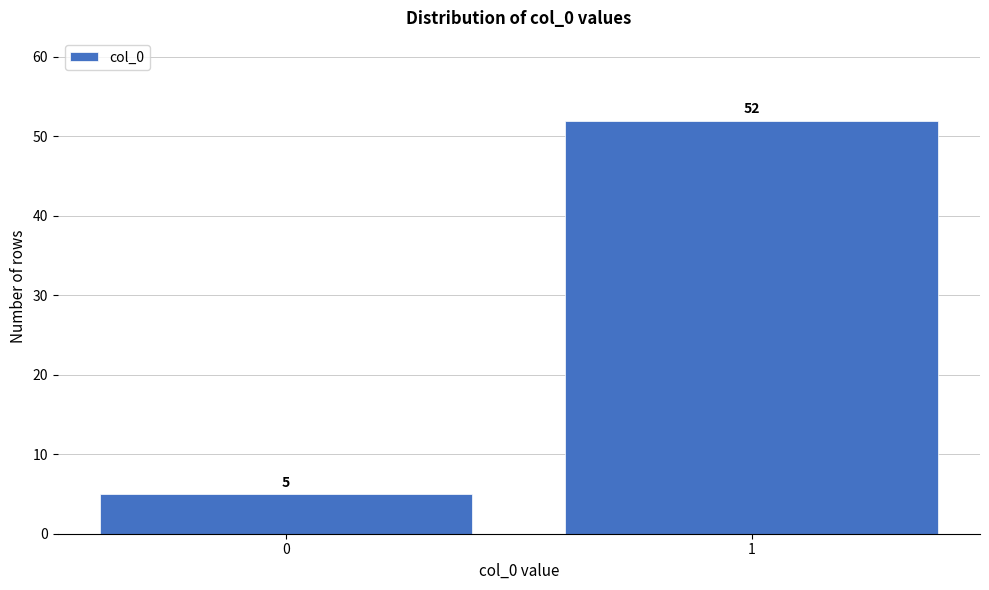

Reading left to right, list all the values displayed in this chart.

5	52